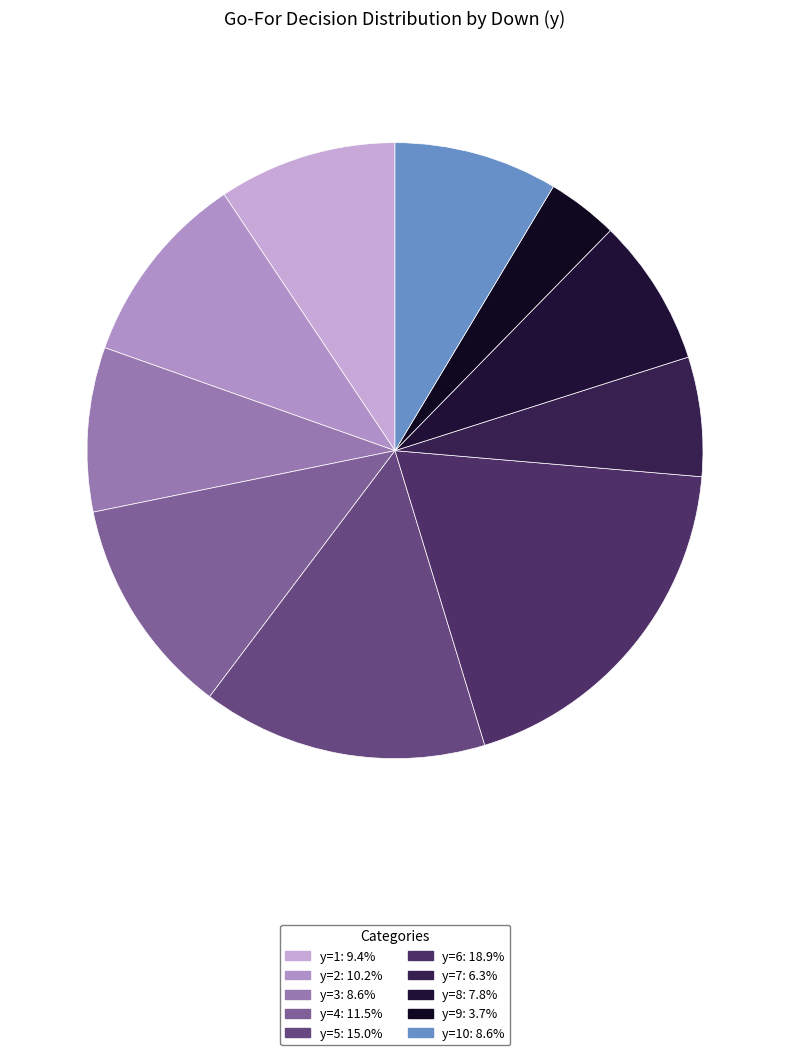

How many slices are in this pie chart?

10